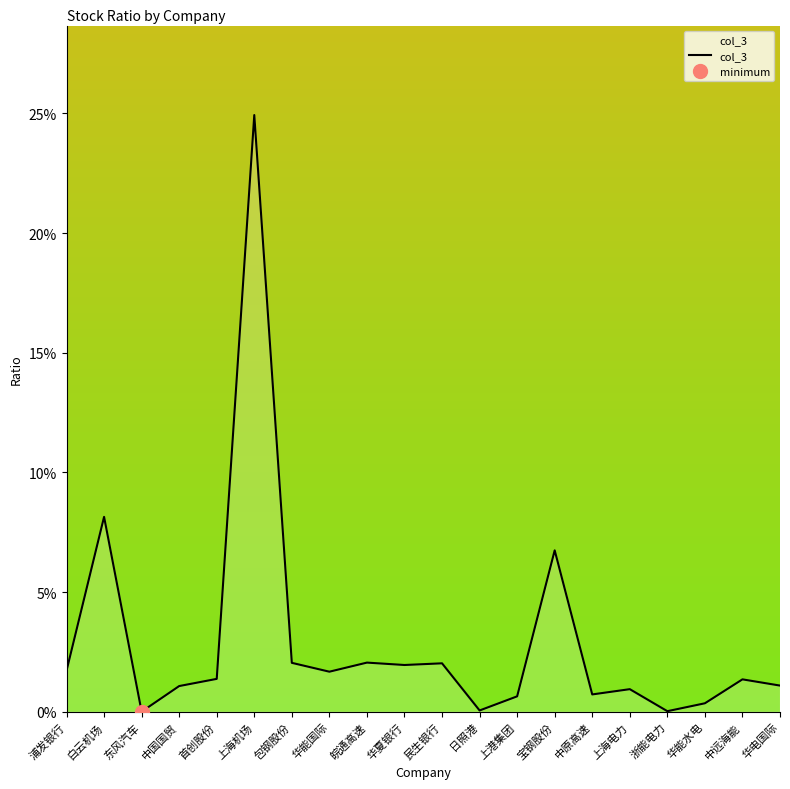

How many categories are shown in the chart?

20